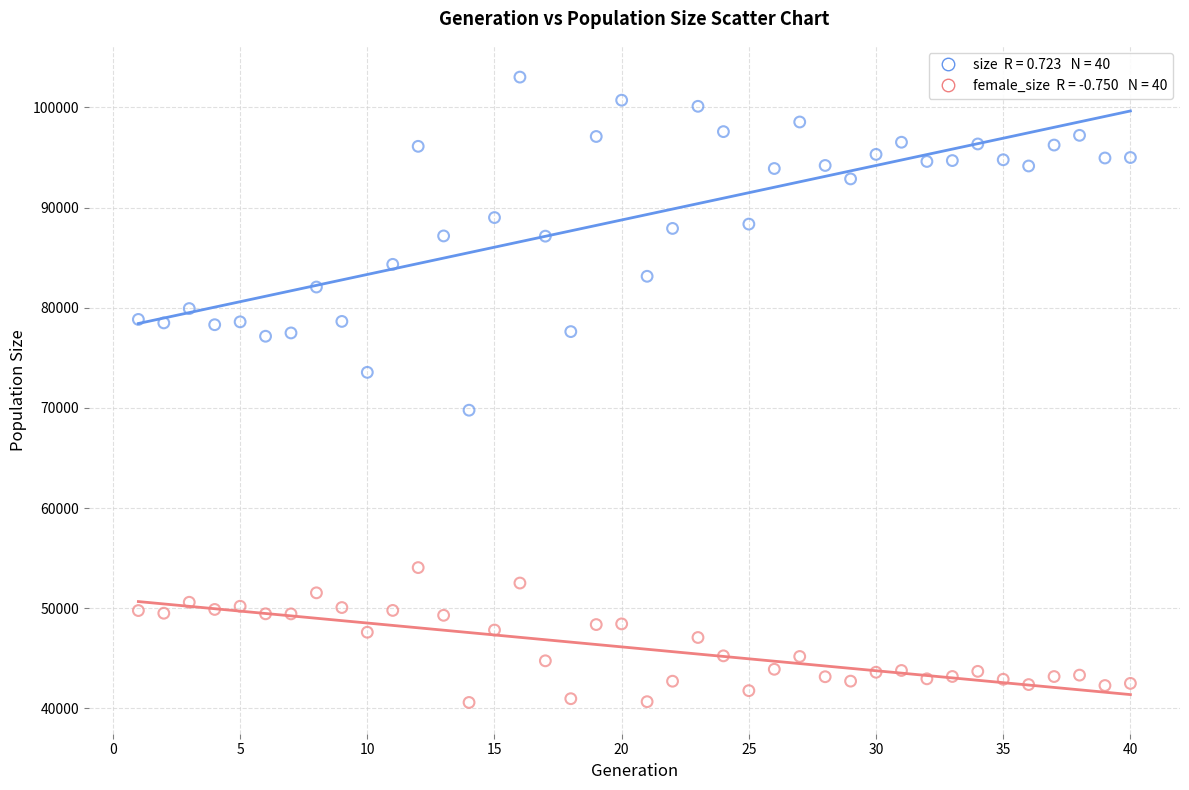

Across all data points, what is the range of X values (max minus min)?

39